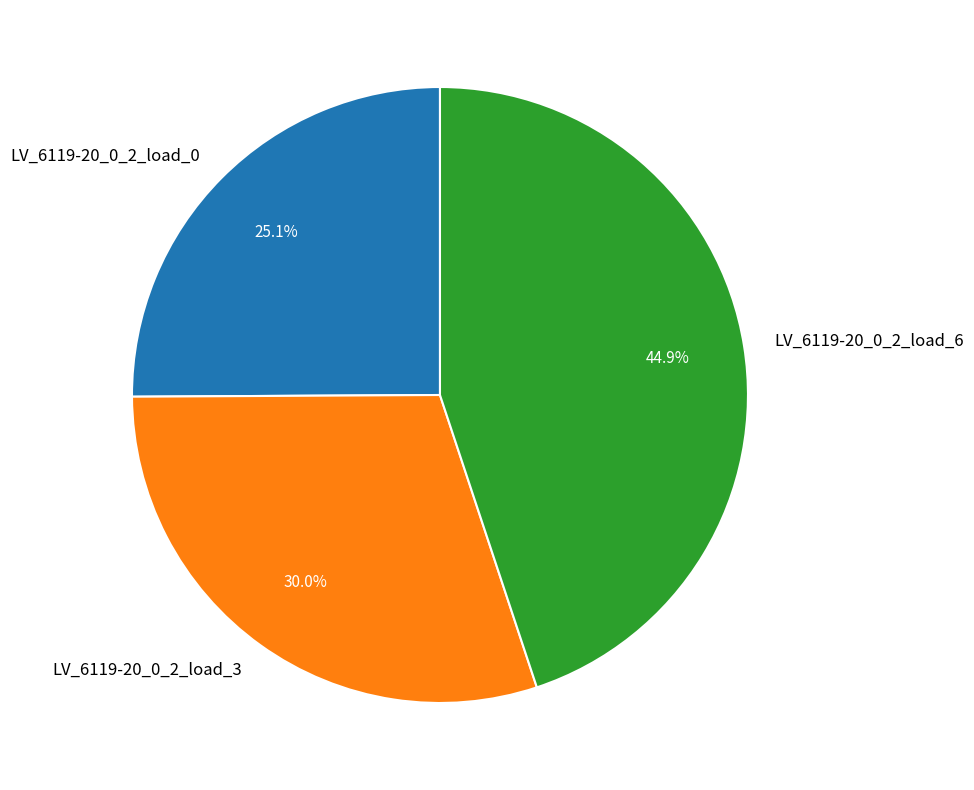

What portion of the pie excludes LV_6119-20_0_2_load_3?

70.0%